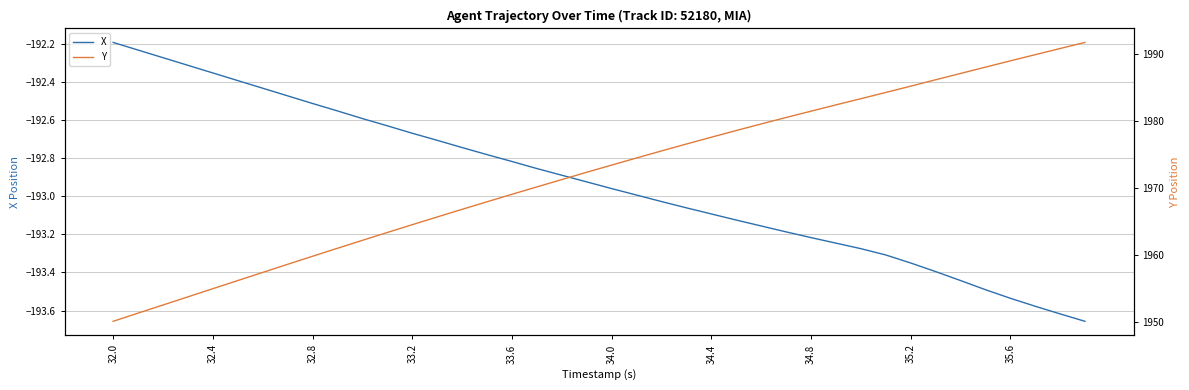

How many lines are shown in the chart?

2